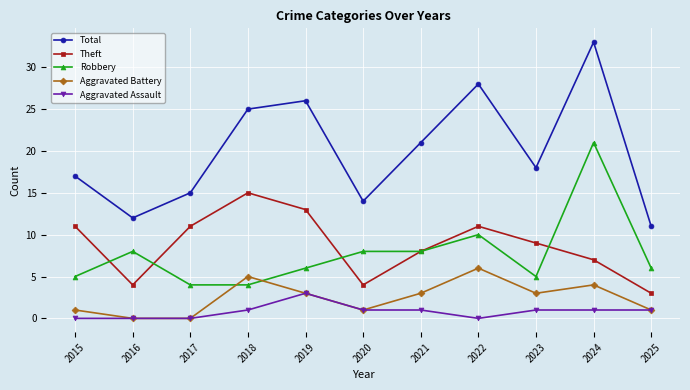

What is the difference between the maximum and second lowest values in the Theft series?

11